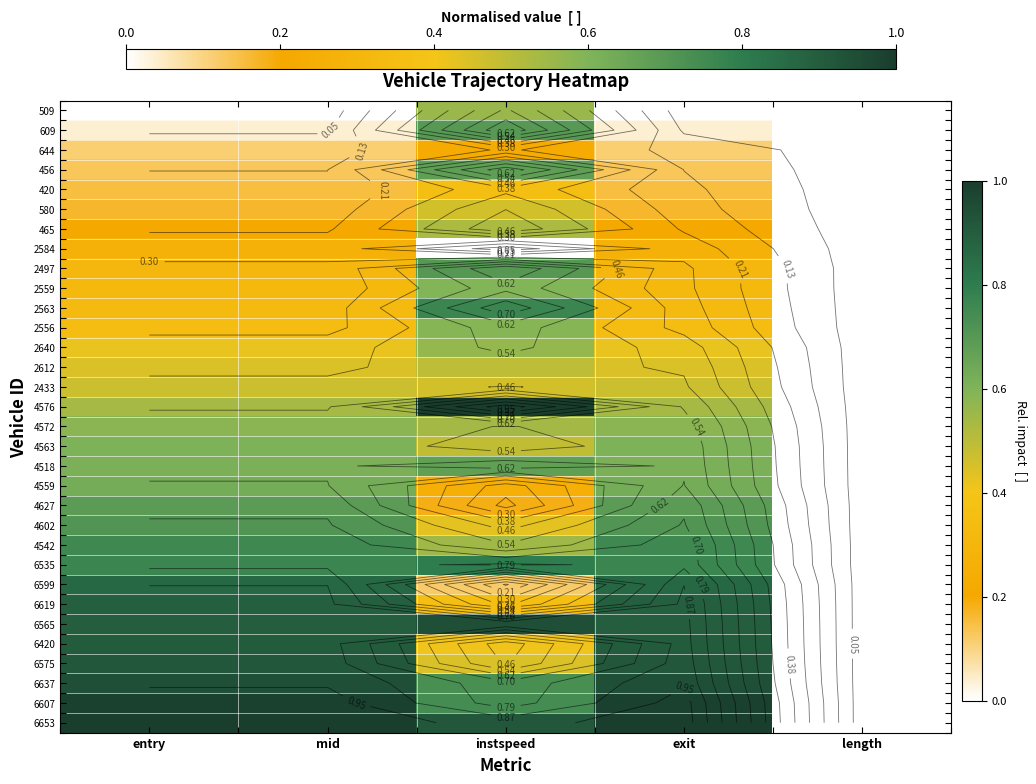

Where is 420 nearest to the value 0?

length